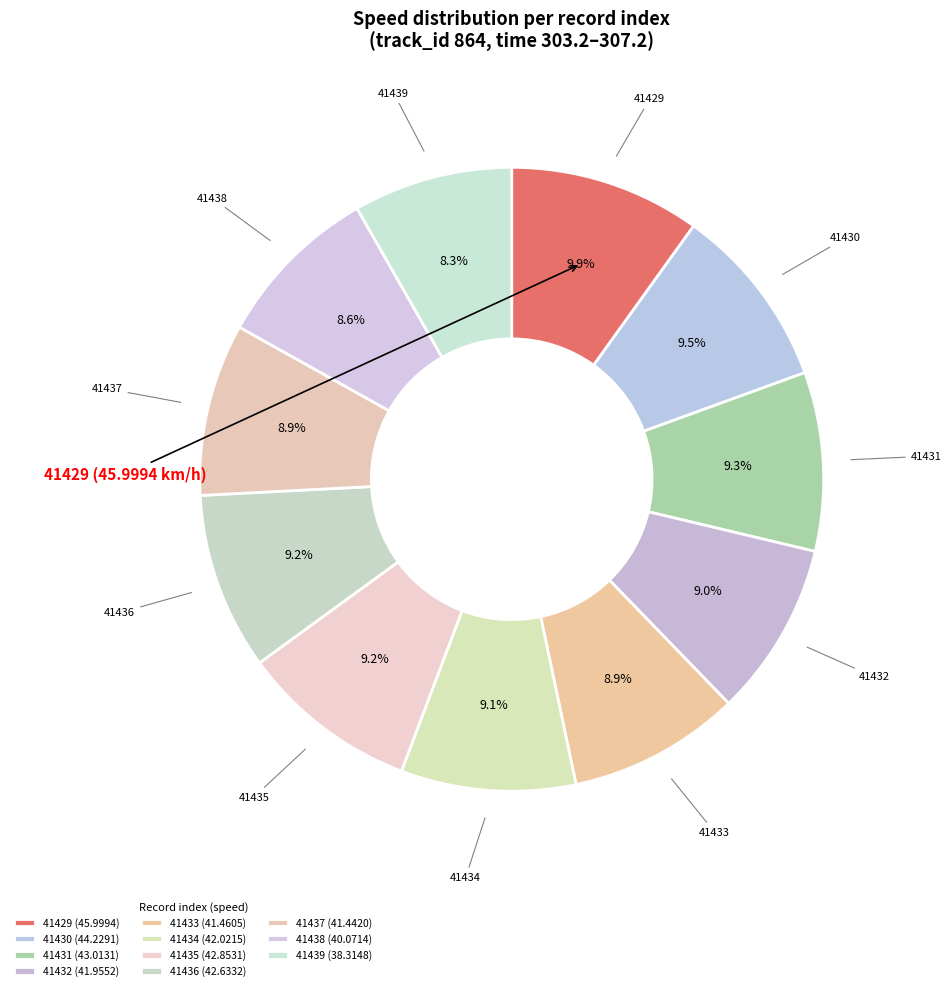

To the nearest percent, what percentage of the pie is 41438?

9%